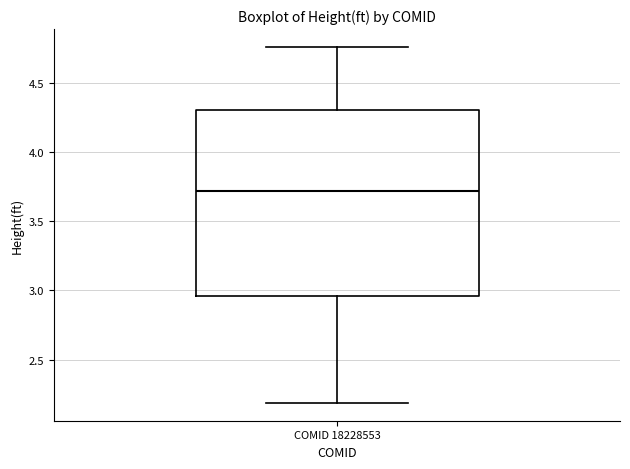

Transcribe this box plot: give where the median line is, the range the box spans, and where the two whiskers end, as read against the y-axis. The values are not printed on the chart, so give them approximately, as read against the axis.

median 3.70, box 2.95 to 4.30, whiskers 2.20 to 4.75